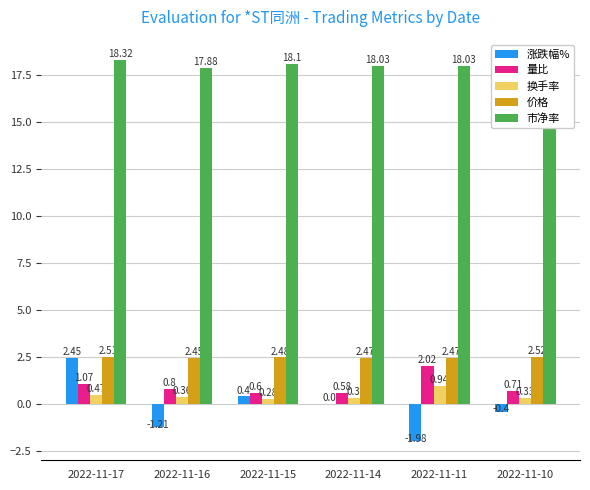

At which label does 市净率 reach its peak?

2022-11-10